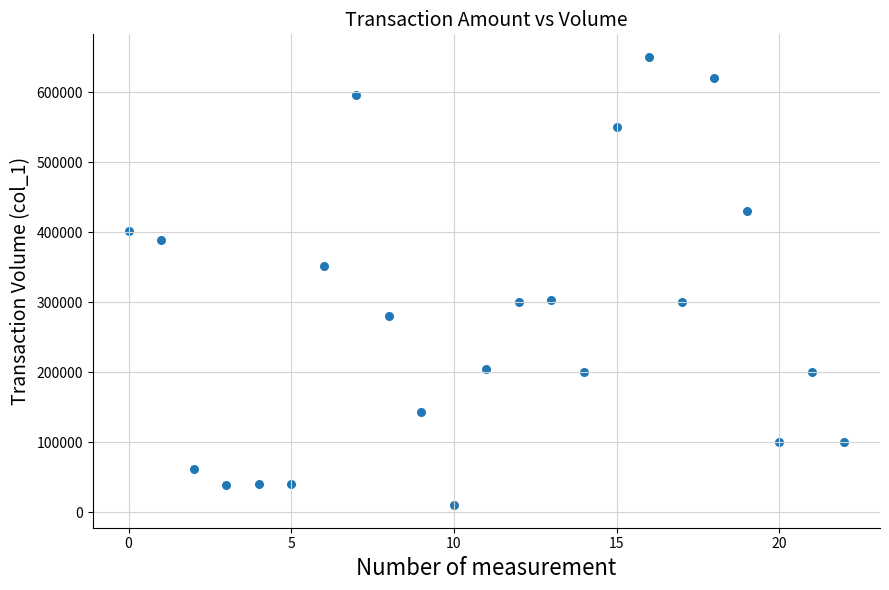

What is the range of Y values (max minus min)?

641000